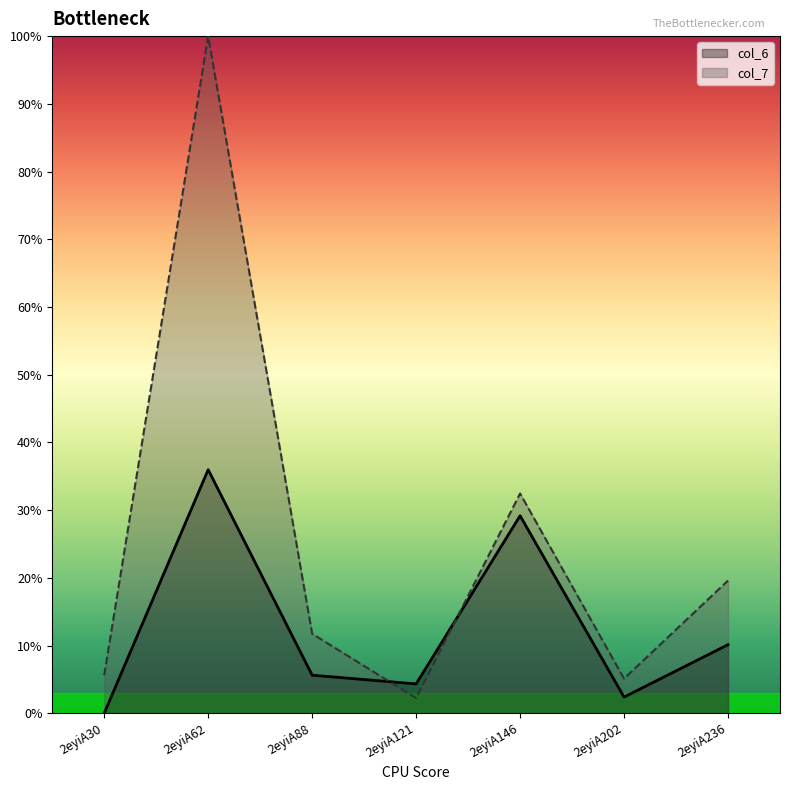

At how many categories does at least one series exceed 16?

3